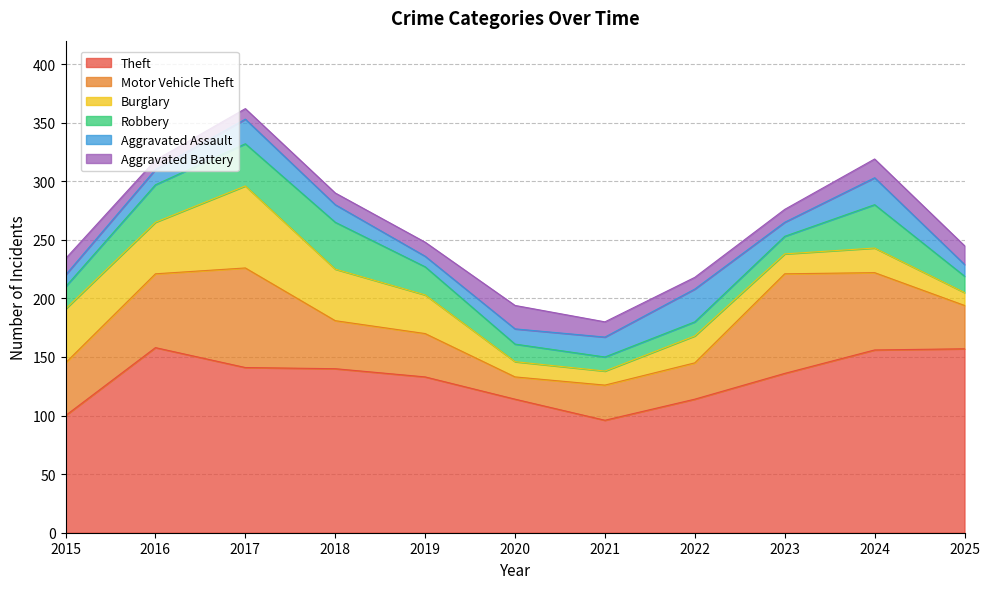

At which category does Theft reach its first local peak?

2016